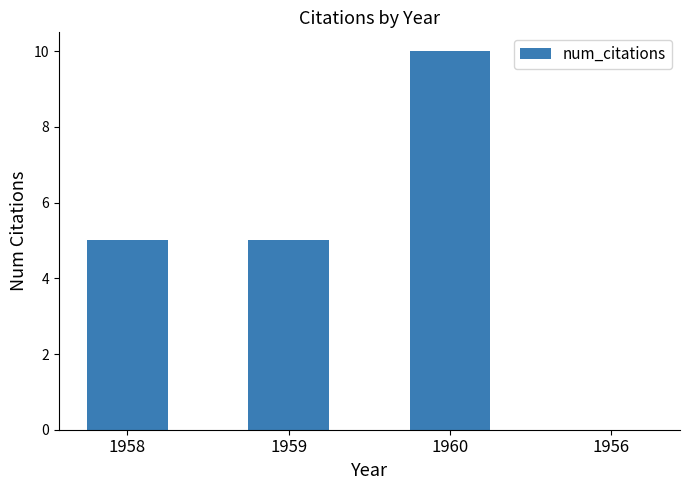

The value at 1960 is 10. True or false?

True